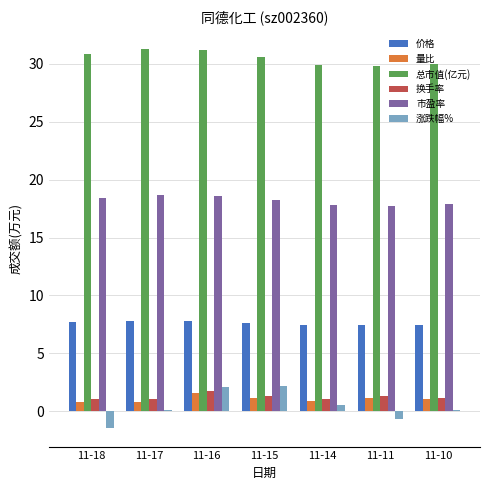

At how many categories does at least one series exceed 0?

7